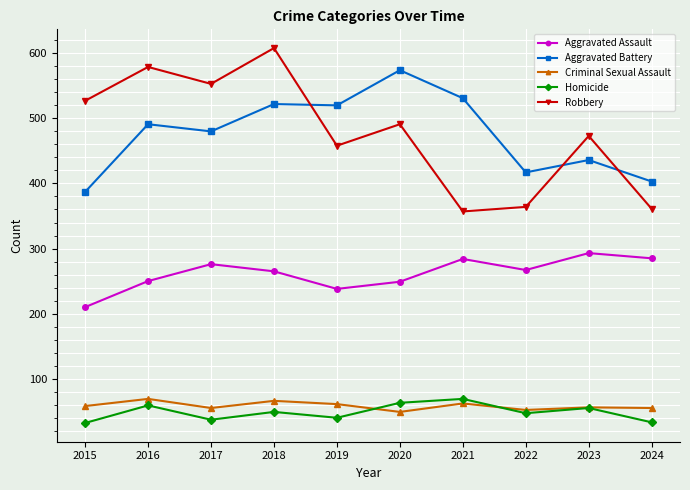

True or false: Aggravated Assault and Criminal Sexual Assault cross at least once.

False